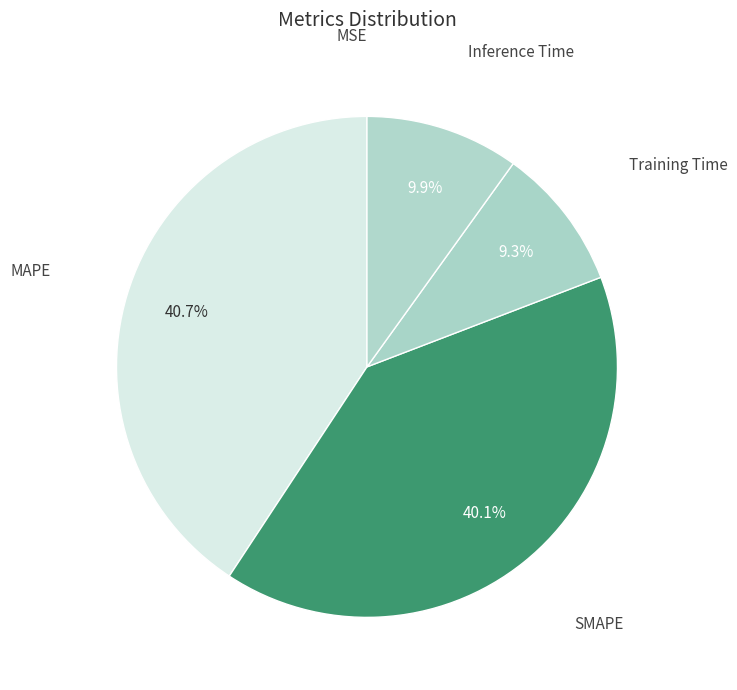

What is the ratio of the value at SMAPE to the value at MAPE?

1.0